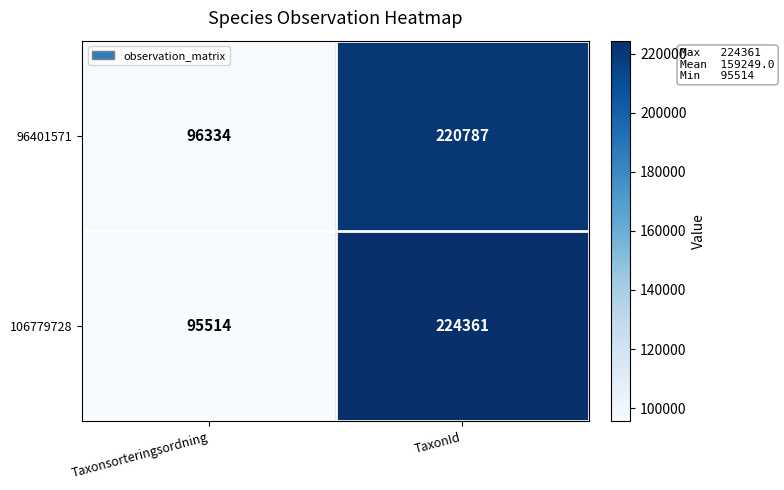

Count the number of data series in this chart.

2